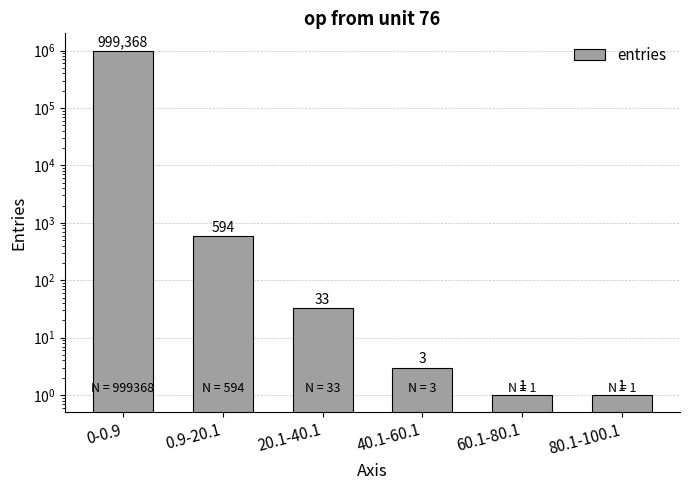

Reading left to right, what are all the values shown in this chart?

0-0.9=999368	0.9-20.1=594	20.1-40.1=33	40.1-60.1=3	60.1-80.1=1	80.1-100.1=1